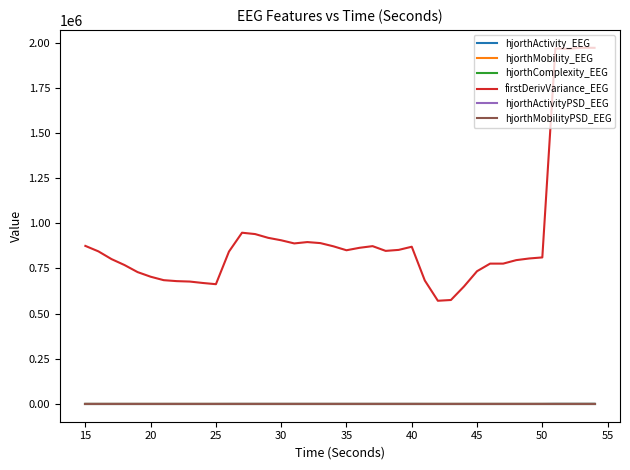

Which series has the largest range (max minus min)?

firstDerivVariance_EEG